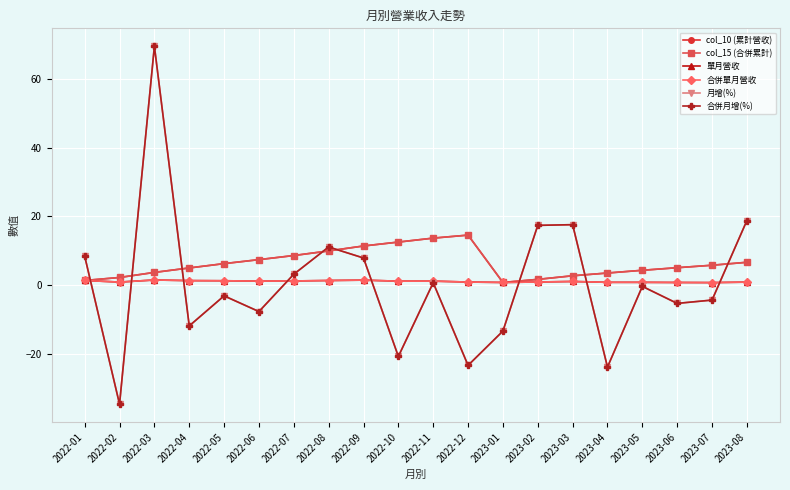

What is the value of the 月增(%) point at the 7th from the left?

3.2